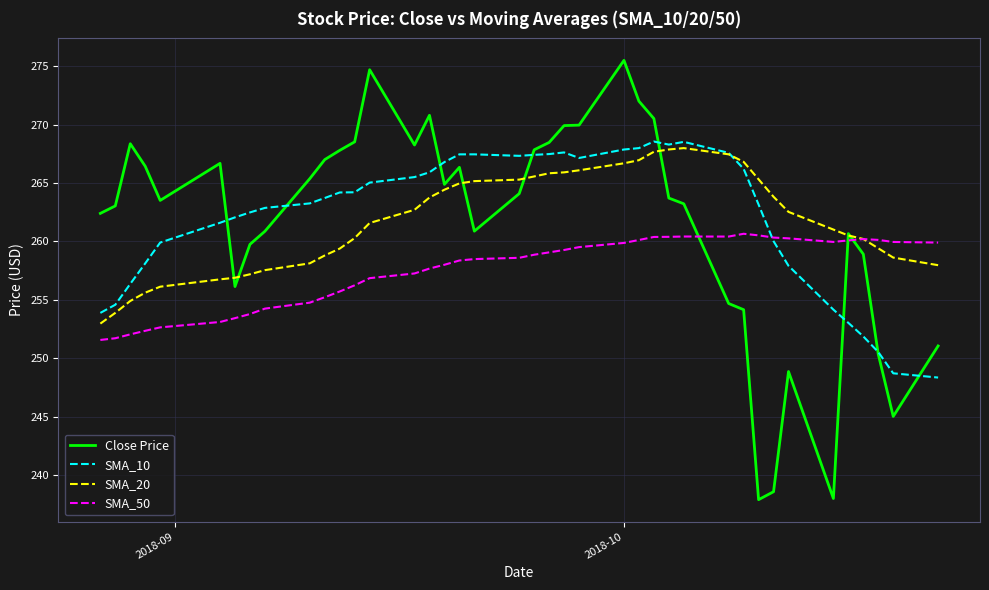

What is the smallest value displayed?

237.9